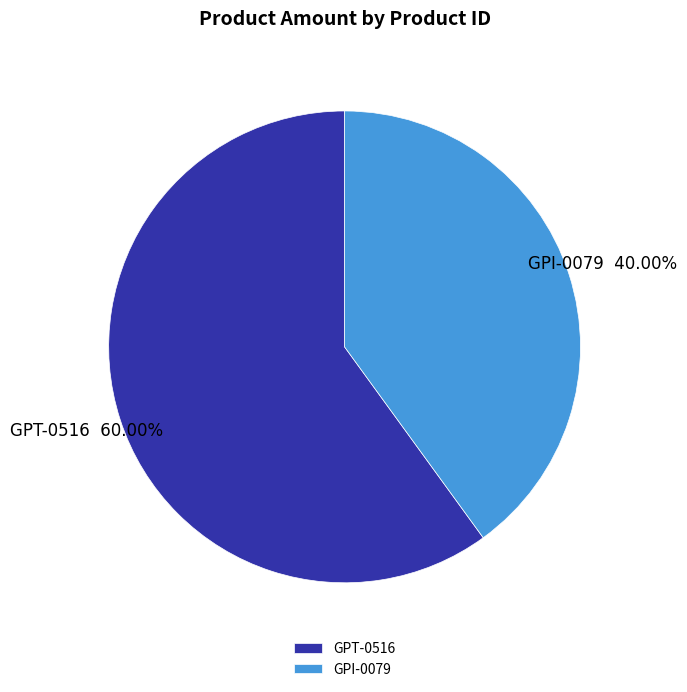

How many segments does this pie chart have?

2